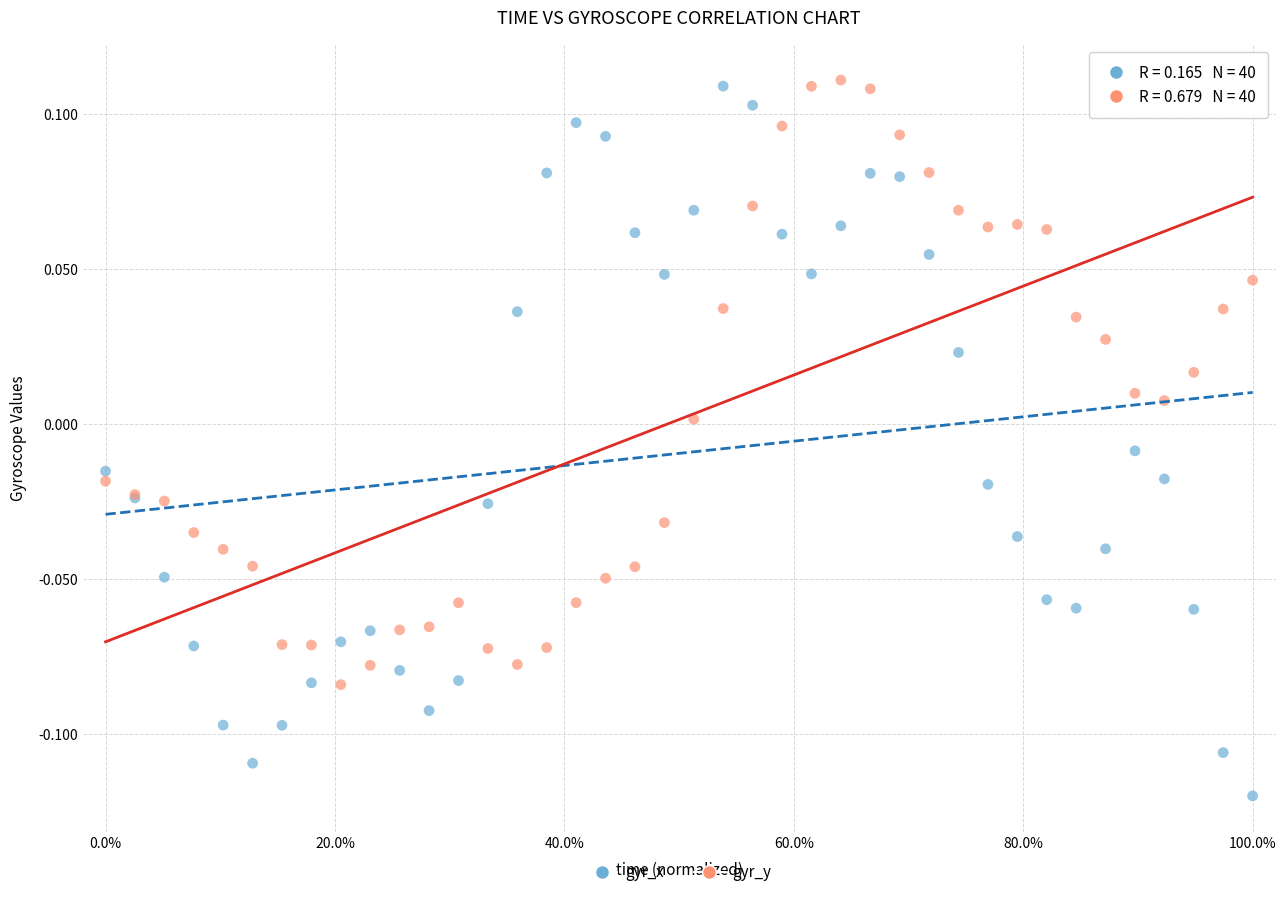

Which series has the largest Y range (max minus min)?

gyr_x